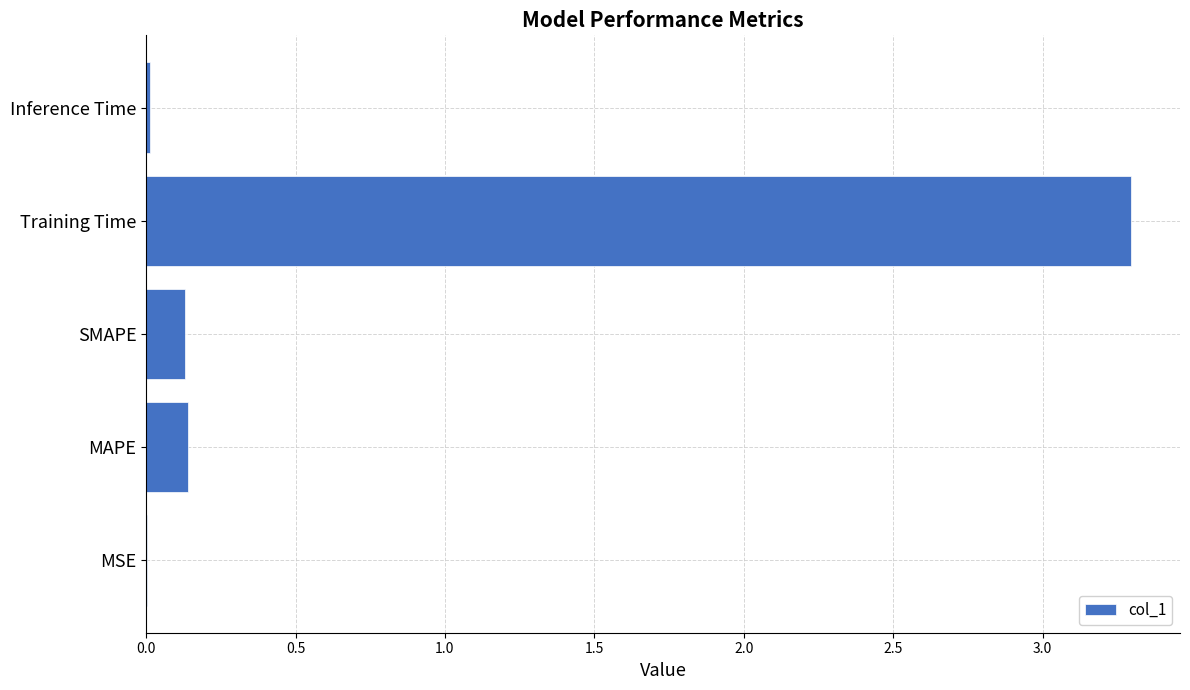

Which has a higher value, Training Time or SMAPE?

Training Time